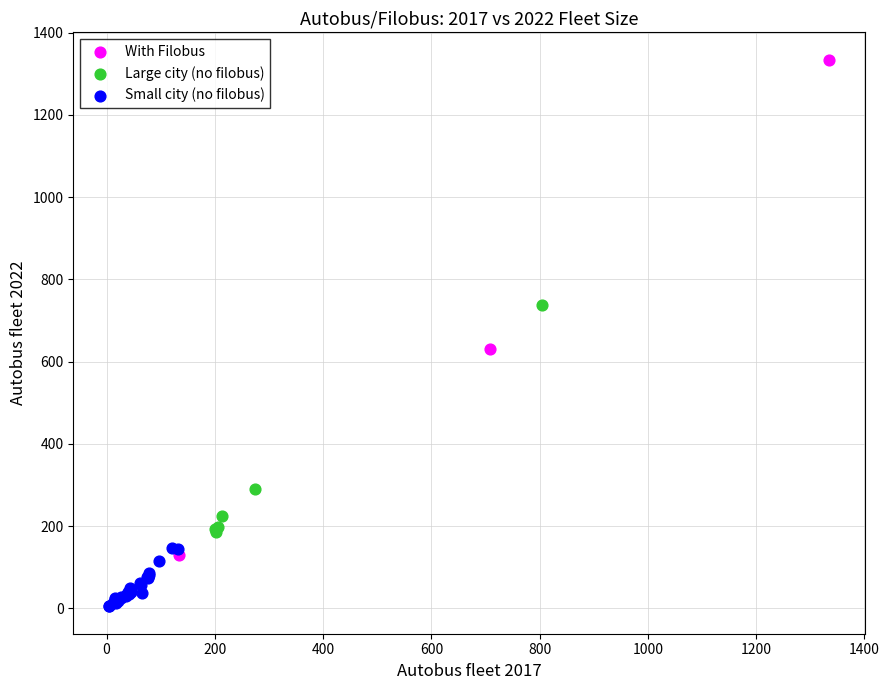

Which series has the largest Y range (max minus min)?

With Filobus